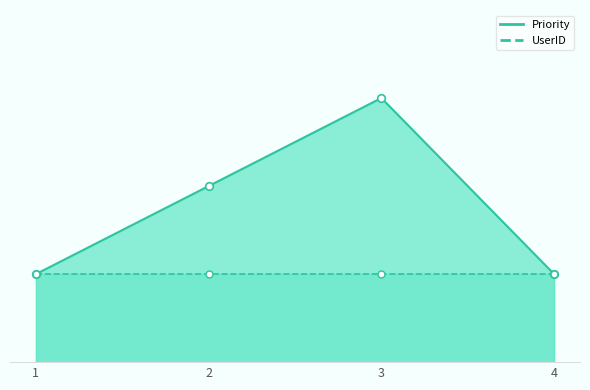

What is the change in value from 2 to 4?

-1